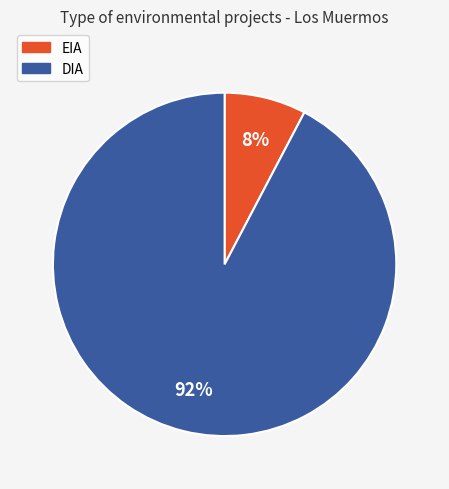

To the nearest percent, what is the average slice percentage?

50%